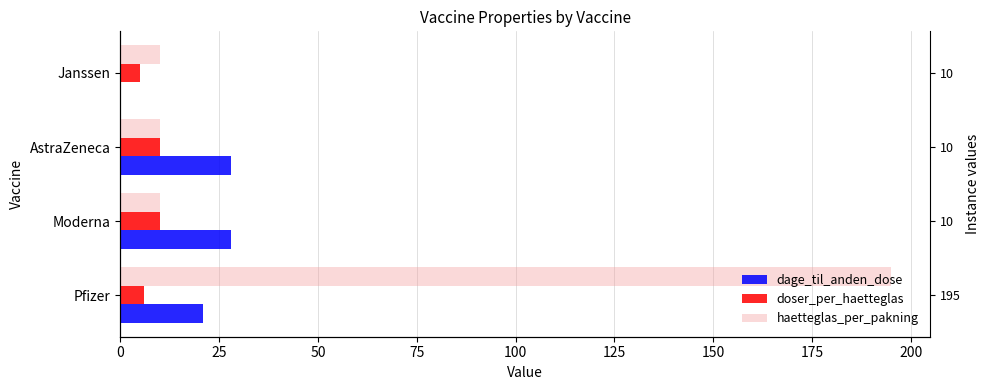

Reading left to right, extract all data points from this chart.

dage_til_anden_dose: 21	28	28	0
doser_per_haetteglas: 6	10	10	5
haetteglas_per_pakning: 195	10	10	10